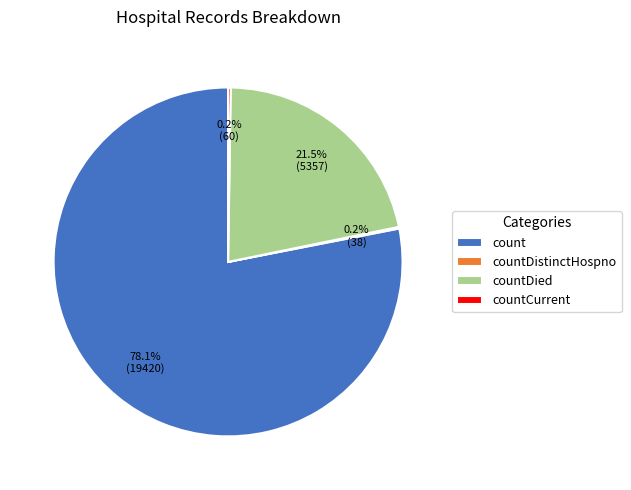

Which slice represents more than half of the pie?

count